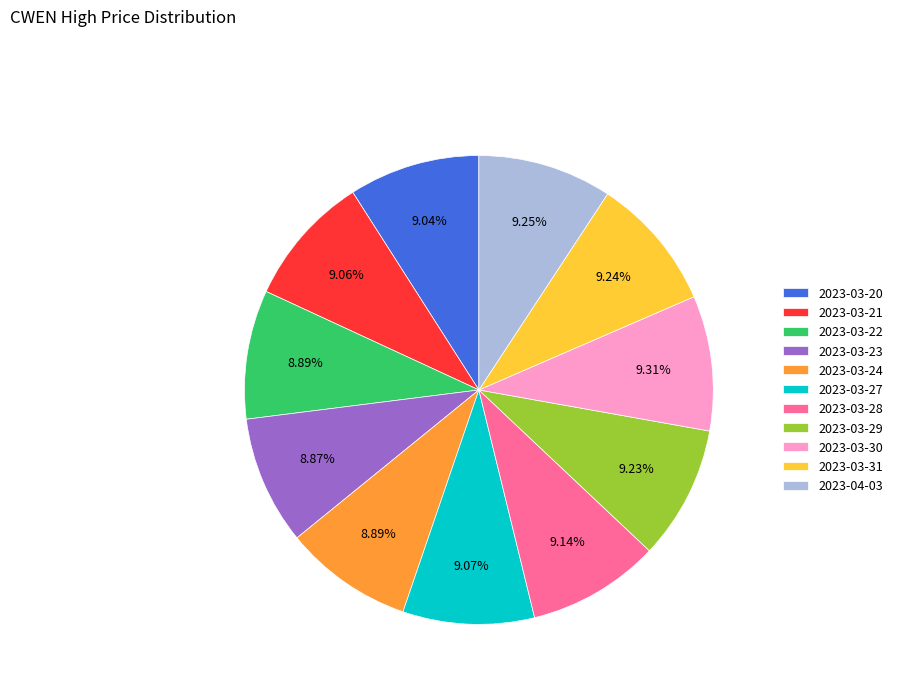

Approximately how many times larger is the value at 2023-03-29 compared to 2023-03-28?

1.0